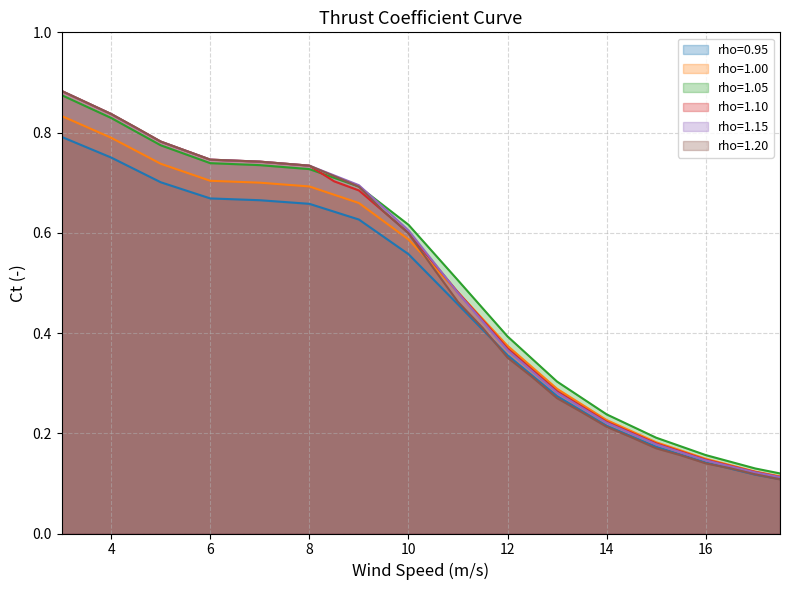

Does the chart display data point markers on the line(s)?

No